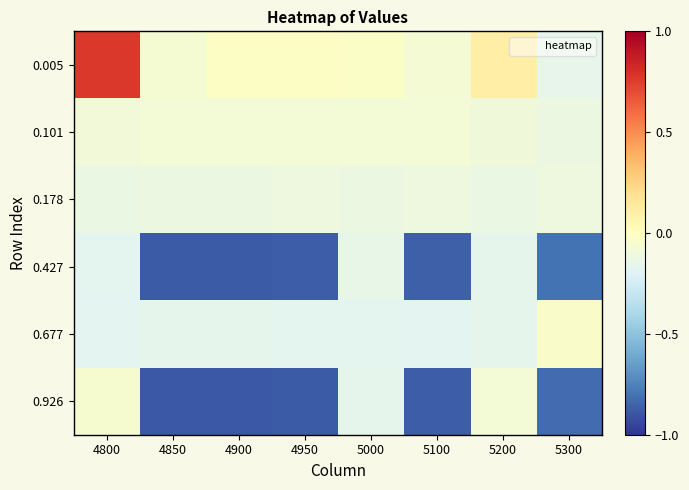

Reading left to right, what are all the values shown in this chart?

0.005: 4800=0.8	4850=-0.1	4900=-0.0	4950=-0.0	5000=-0.0	5100=-0.1	5200=0.1	5300=-0.1
0.101: 4800=-0.1	4850=-0.1	4900=-0.1	4950=-0.1	5000=-0.1	5100=-0.1	5200=-0.1	5300=-0.1
0.178: 4800=-0.1	4850=-0.1	4900=-0.1	4950=-0.1	5000=-0.1	5100=-0.1	5200=-0.1	5300=-0.1
0.427: 4800=-0.2	4850=-0.9	4900=-0.9	4950=-0.9	5000=-0.1	5100=-0.9	5200=-0.2	5300=-0.8
0.677: 4800=-0.2	4850=-0.2	4900=-0.2	4950=-0.2	5000=-0.2	5100=-0.2	5200=-0.2	5300=-0.0
0.926: 4800=-0.1	4850=-0.9	4900=-0.9	4950=-0.9	5000=-0.2	5100=-0.9	5200=-0.1	5300=-0.8